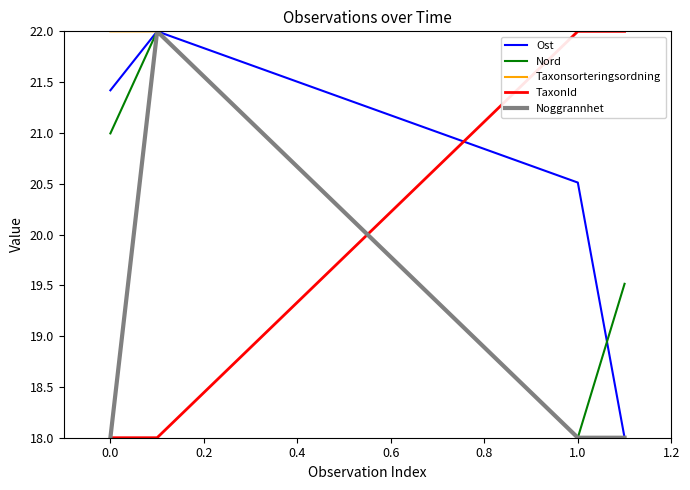

Reading left to right, what are all the values shown in this chart?

Ost: 21.4	22.0	20.5	18.0
Nord: 21.0	22.0	18.0	19.5
Taxonsorteringsordning: 22.0	22.0	18.0	18.0
TaxonId: 18.0	18.0	22.0	22.0
Noggrannhet: 18.0	22.0	18.0	18.0